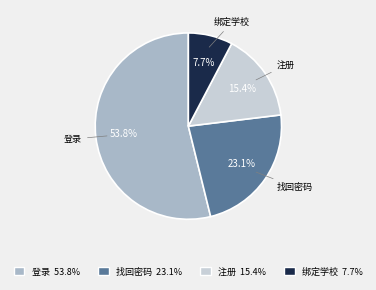

How much of the chart is everything except 注册?

84.6%